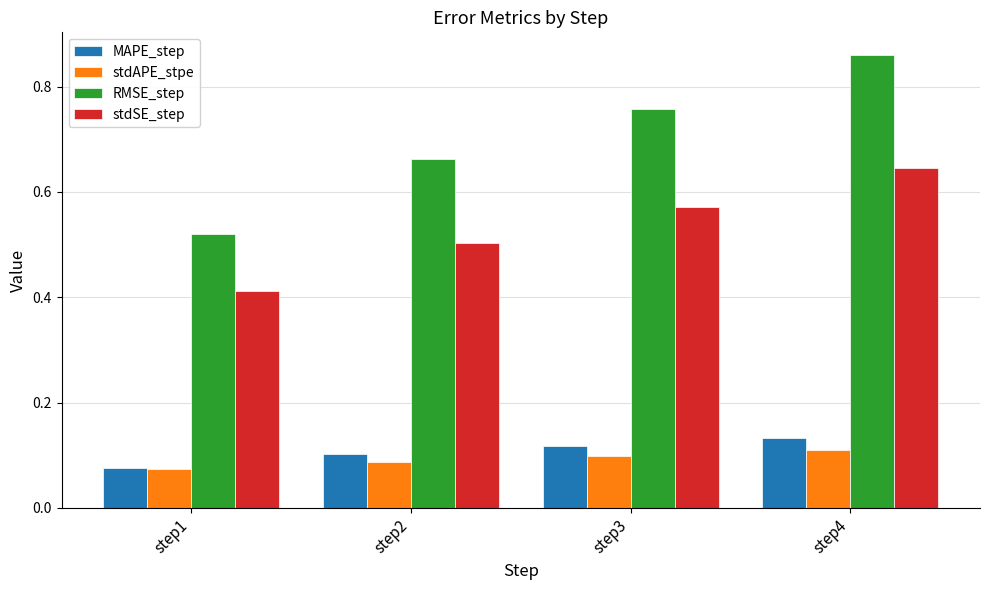

At which label does MAPE_step reach its minimum?

step1